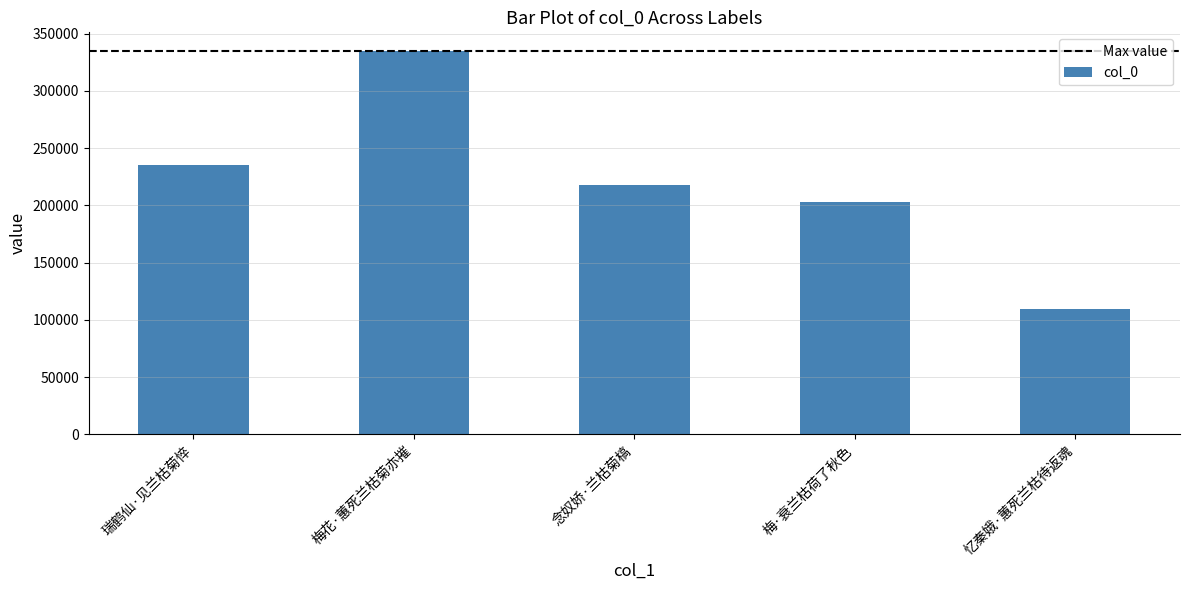

What is the sum of all values?

1100481